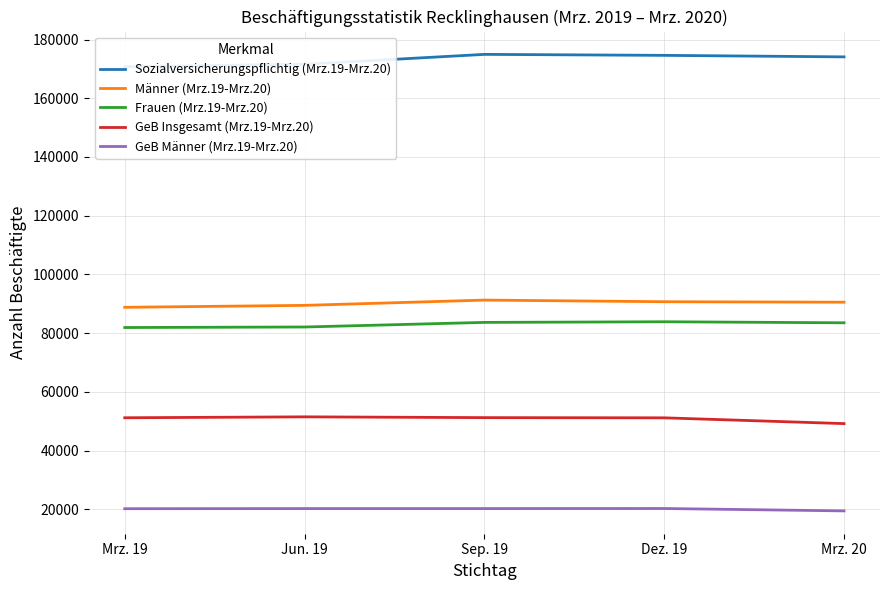

What position from the right is Sep. 19?

3